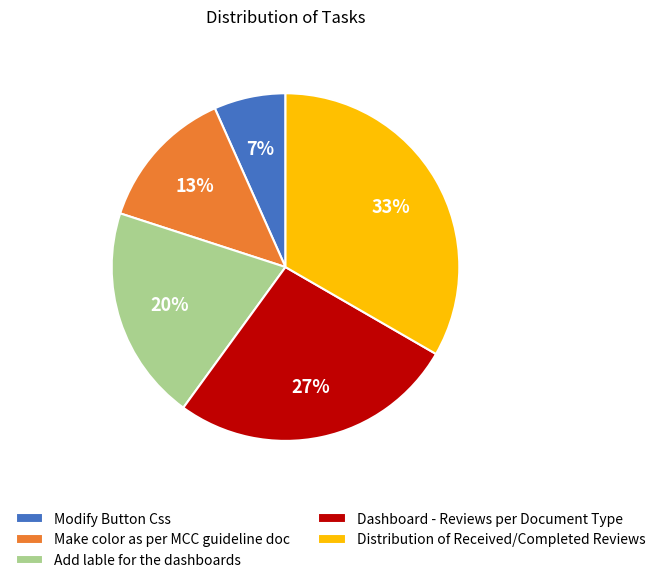

To the nearest percent, what is the combined percentage of Make color as per MCC guideline doc and Dashboard - Reviews per Document Type?

40%